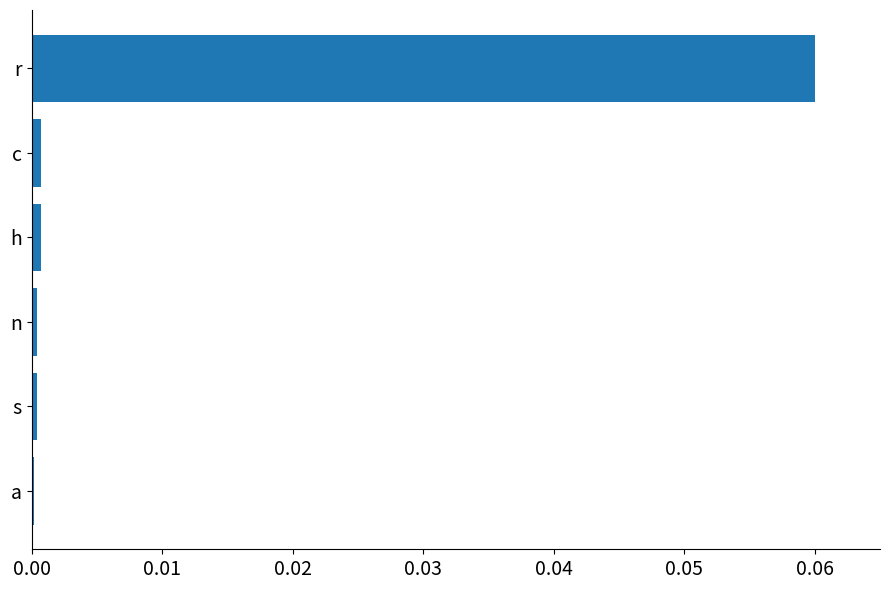

Does the chart contain stacked bars?

No